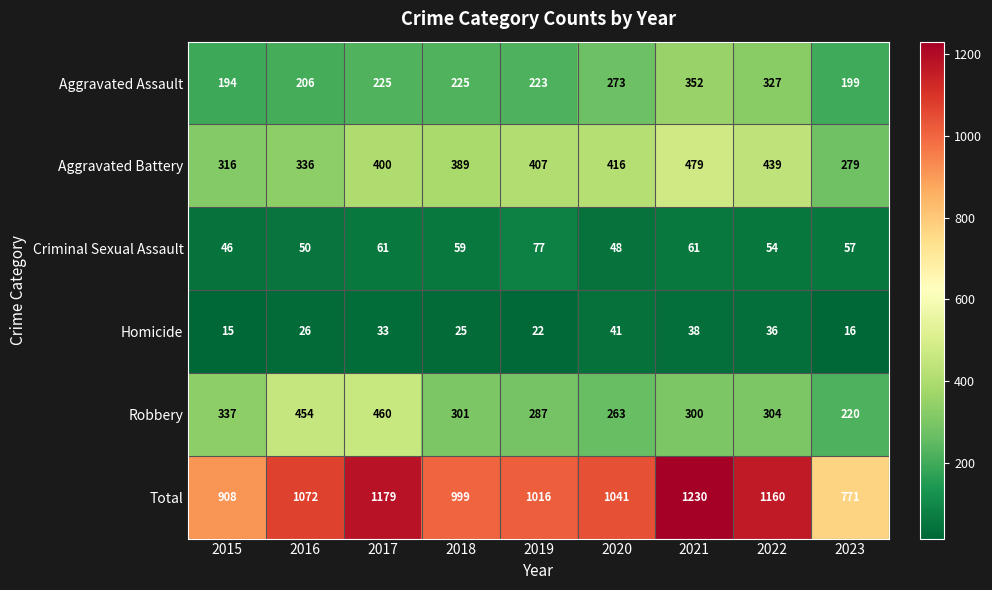

What is the difference between the maximum and minimum values in the Aggravated Assault series?

158